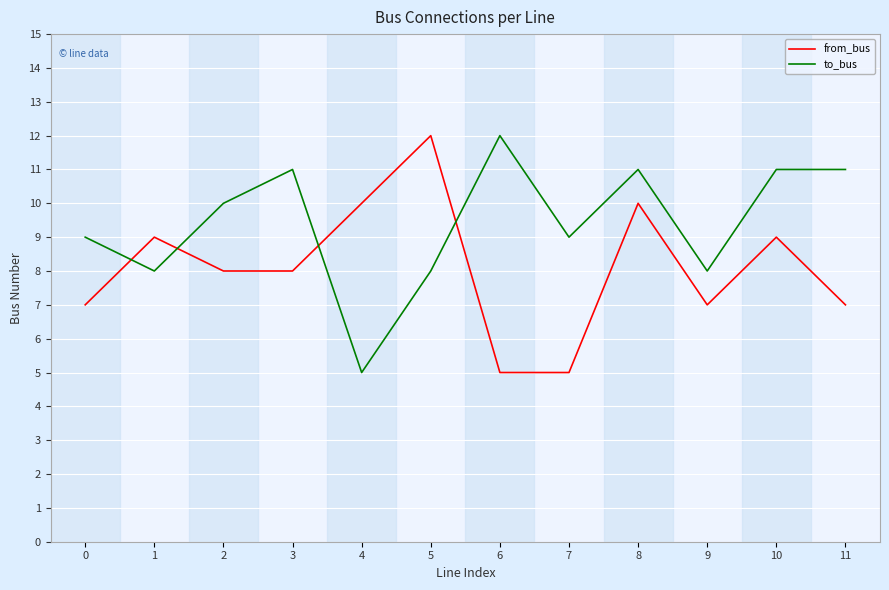

Which series ends up on top after the final intersection of from_bus and to_bus?

to_bus